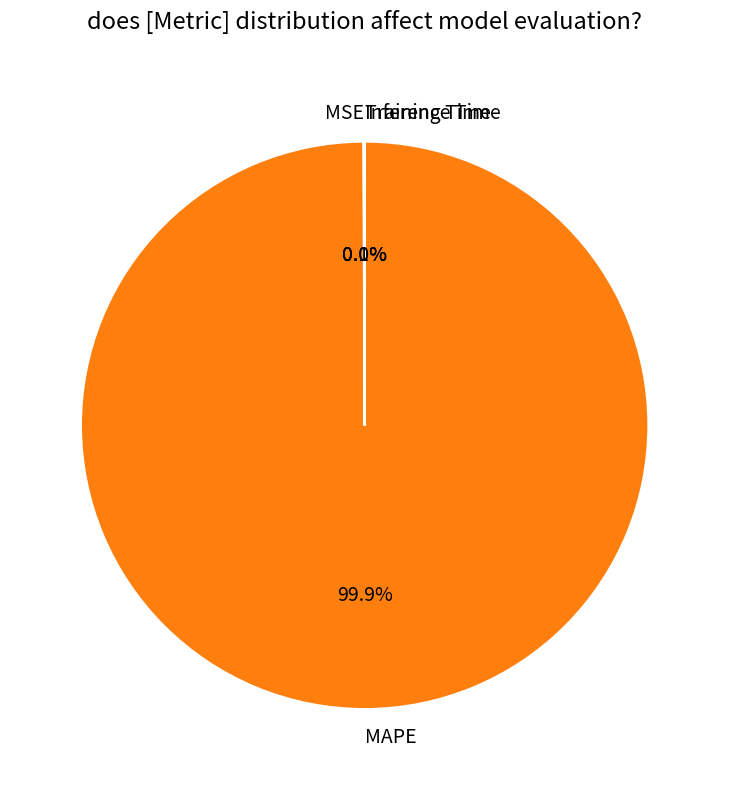

Which slice is the largest?

MAPE